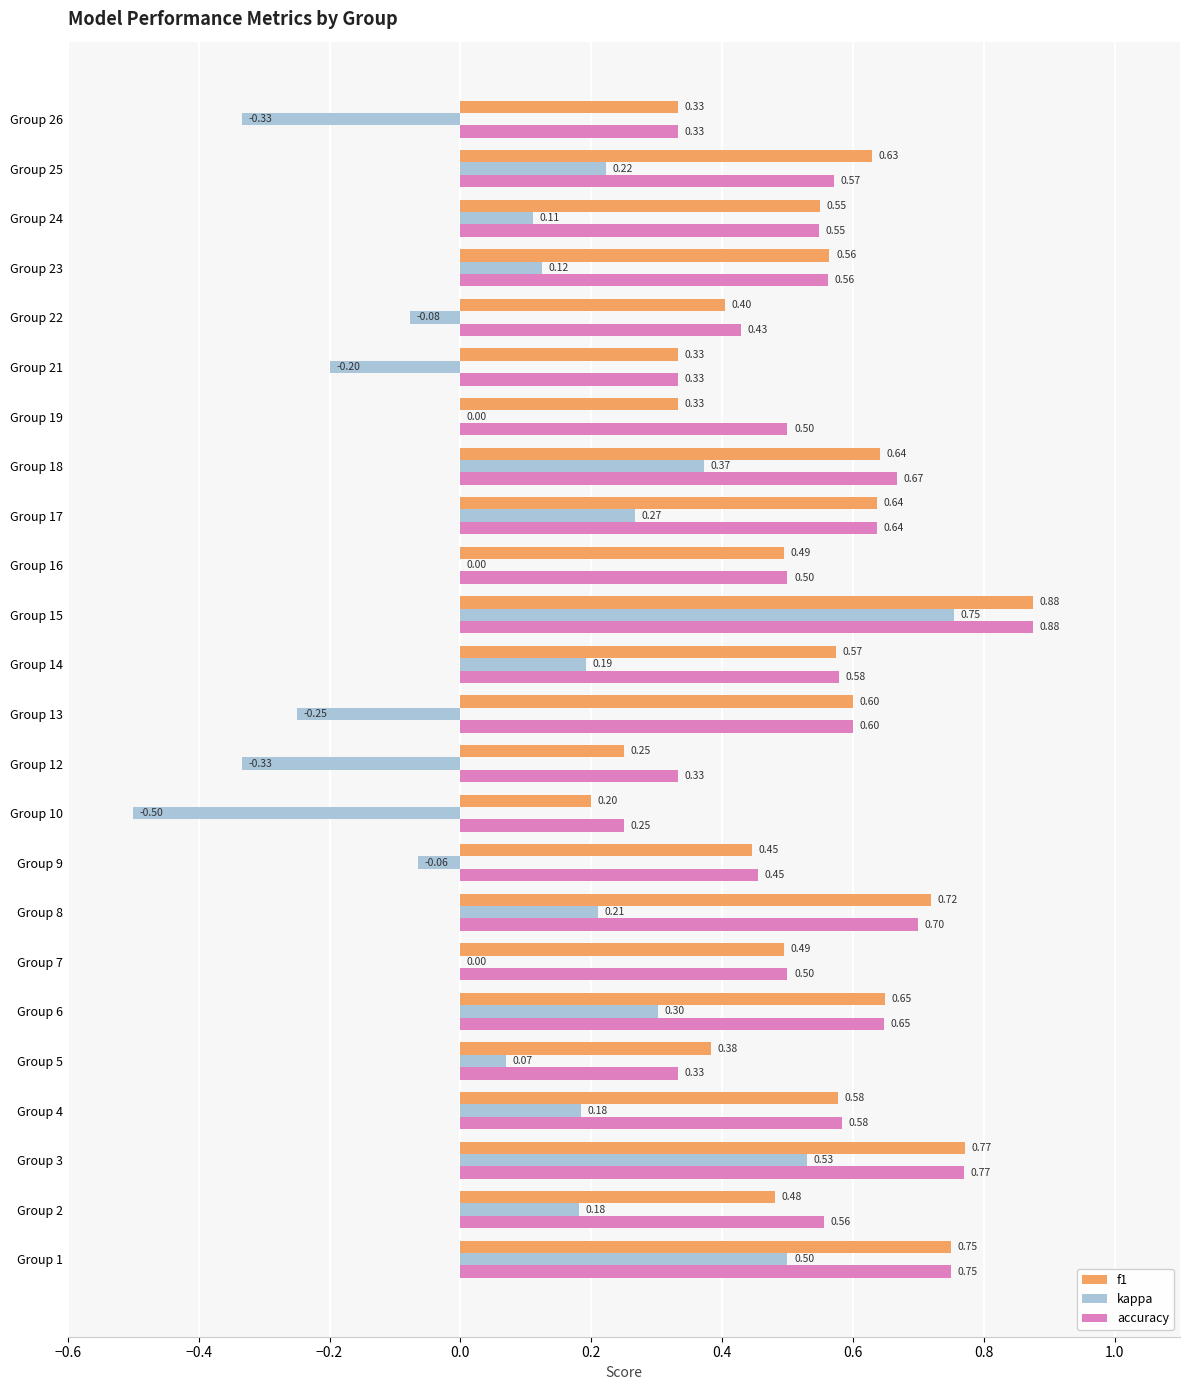

Which series changed the most between Group 7 and Group 22?

f1